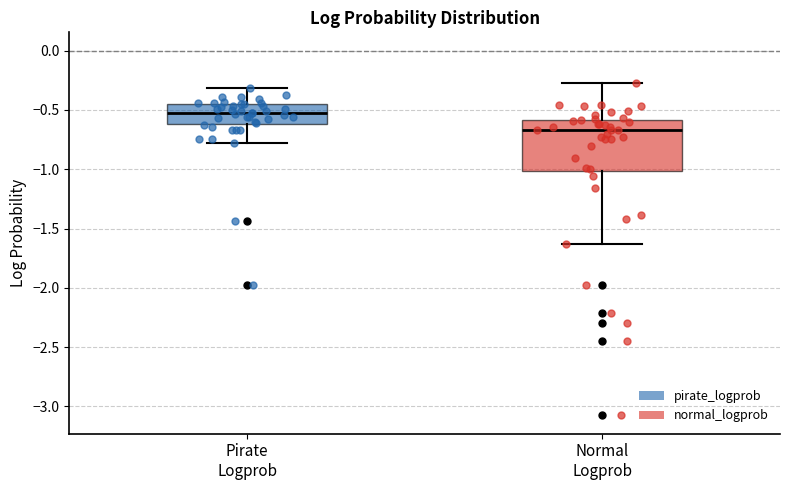

Which box's median line is the highest?

Pirate Logprob